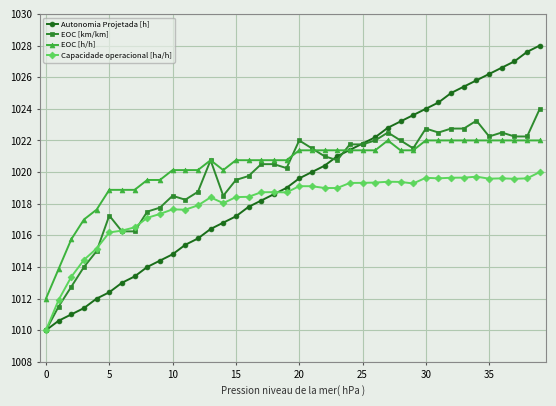

Which series has the widest spread of values?

Autonomia Projetada [h]